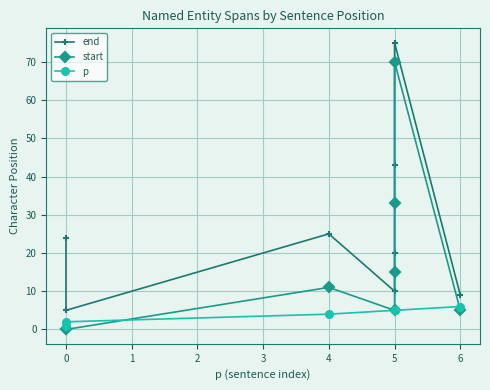

True or false: start and end cross at least once.

False